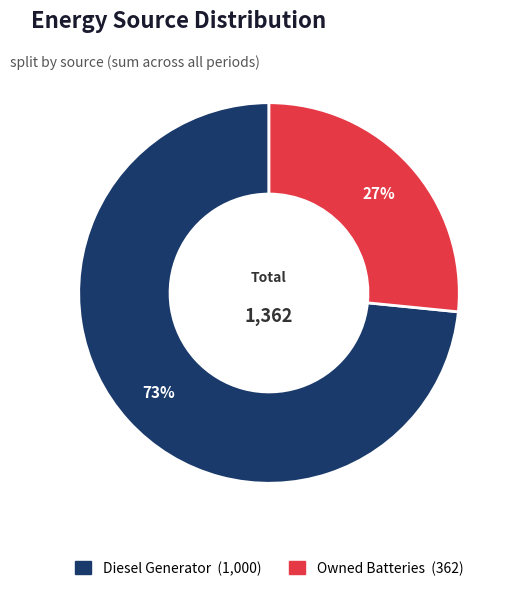

Is there a majority slice in this chart?

Yes